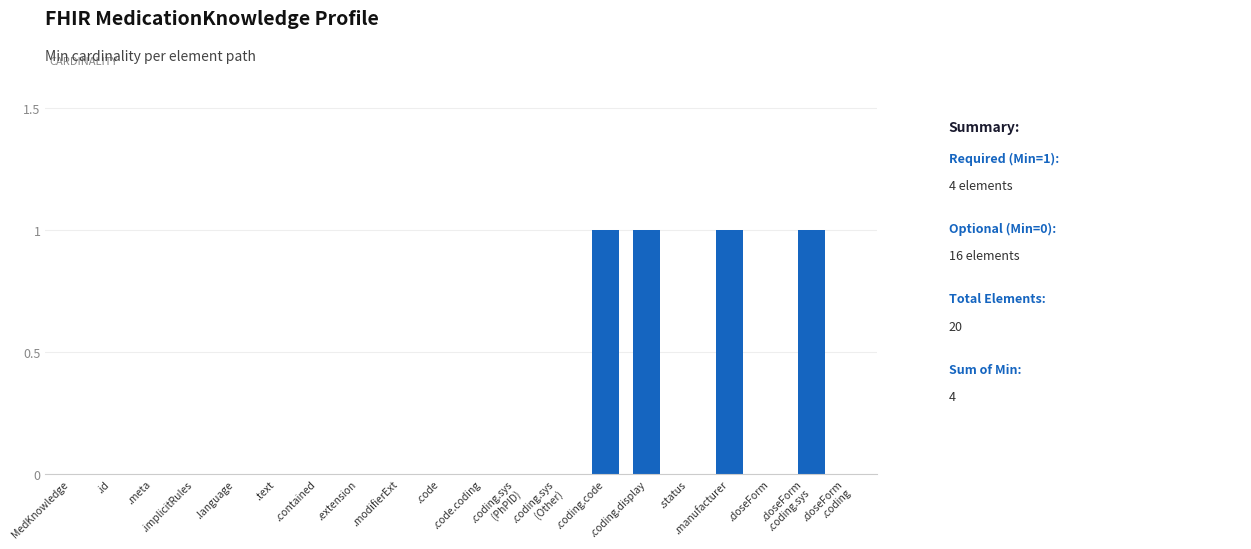

What is the sum of all values?

4